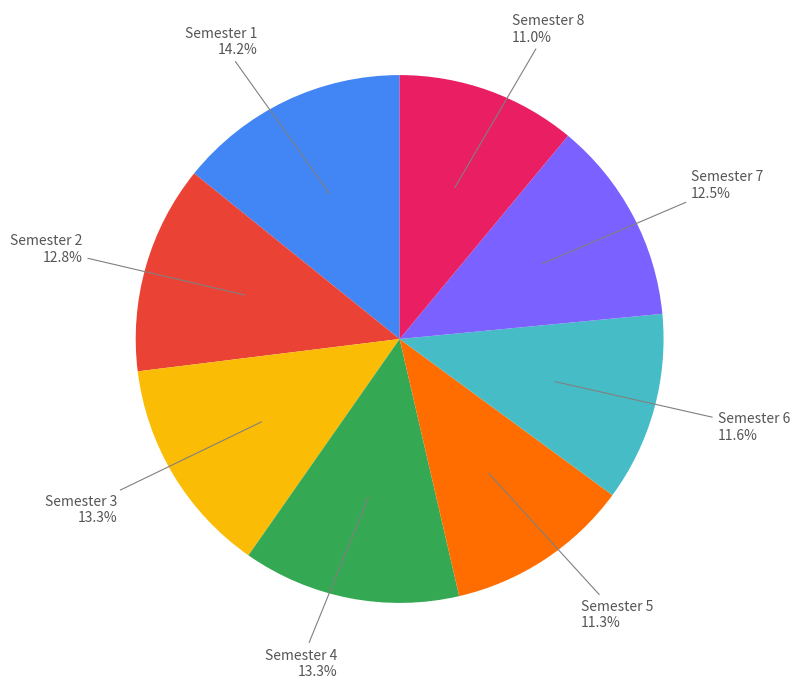

To the nearest percent, what percentage of the pie is Semester 2?

13%